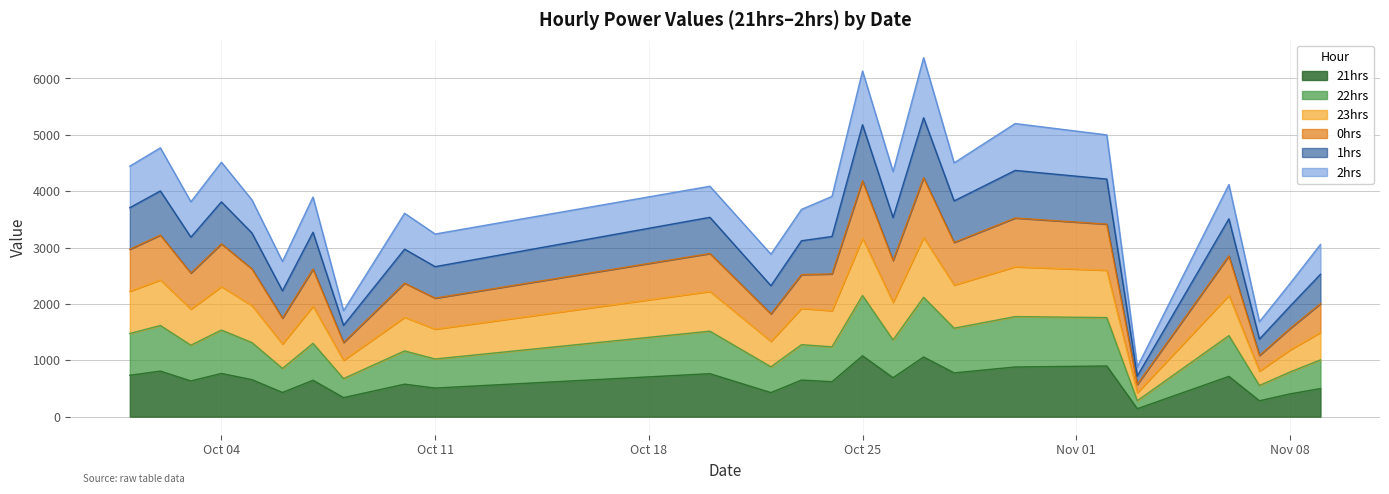

What is the total value across all series at Oct 25?

6130.8